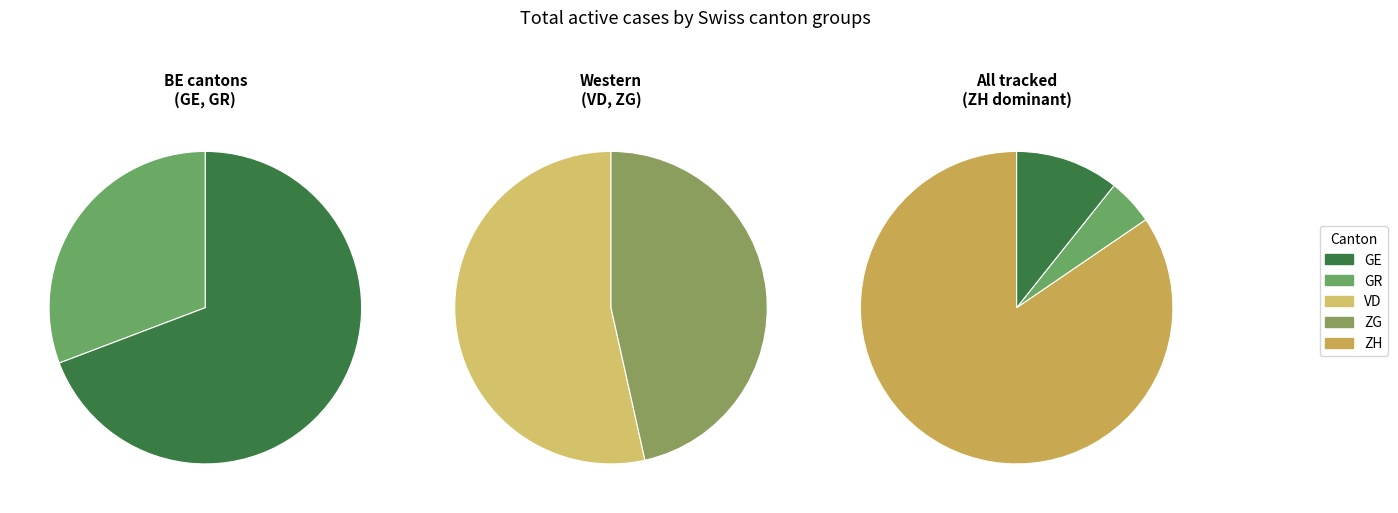

To the nearest percent, what portion does 16 represent?

1%